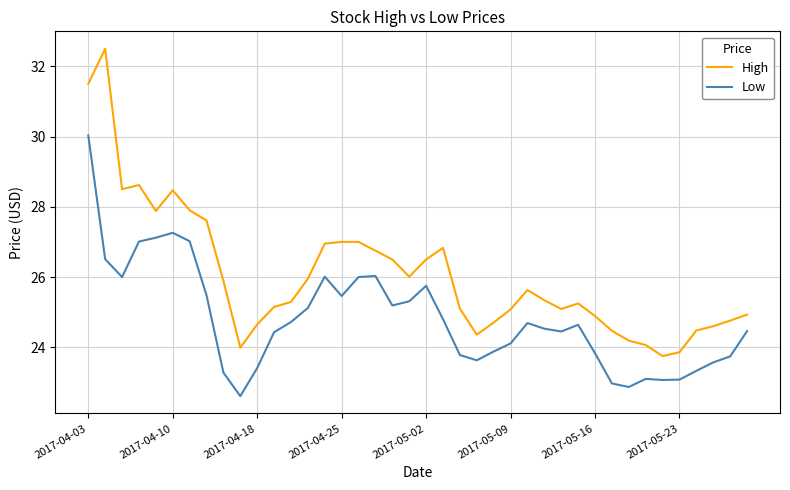

Which series has the largest total across all categories?

High